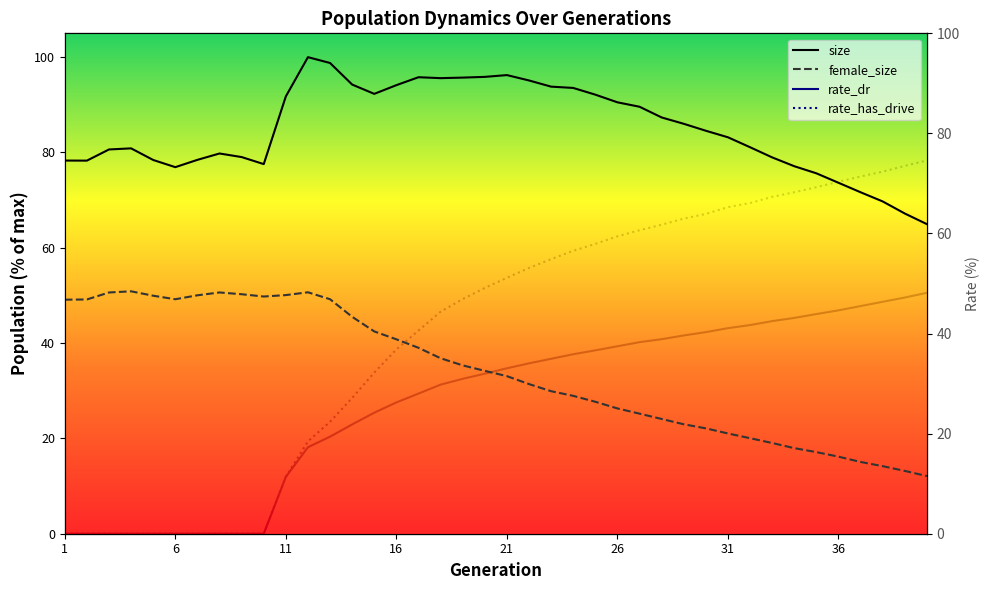

Which series has the widest spread of values?

rate_has_drive